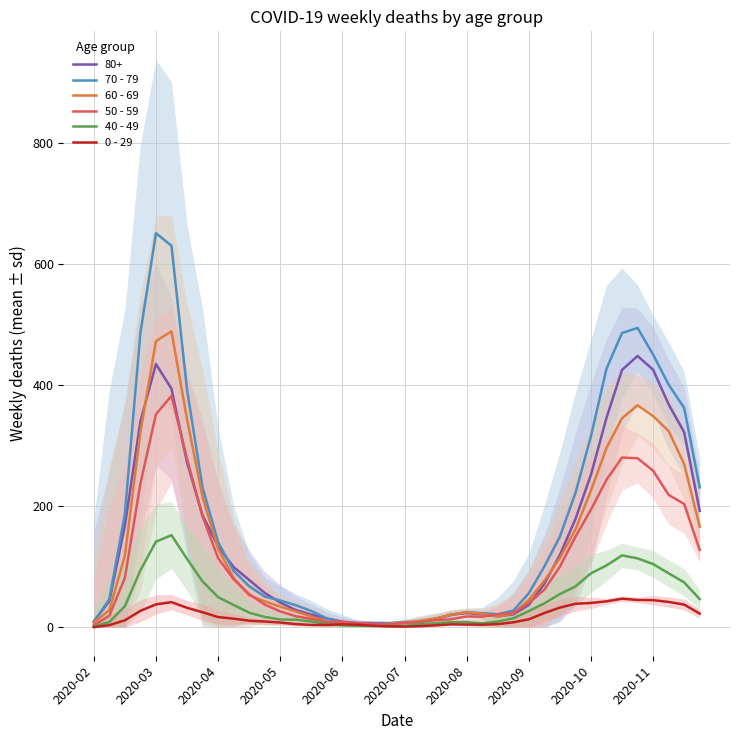

At which label is 70 - 79 closest to 328?

2020-10